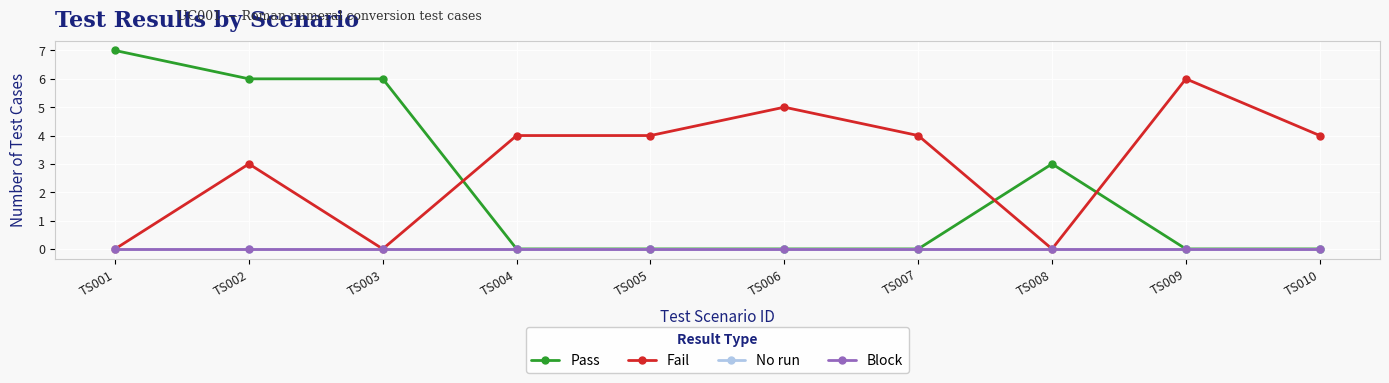

Does the chart have visible grid lines?

Yes